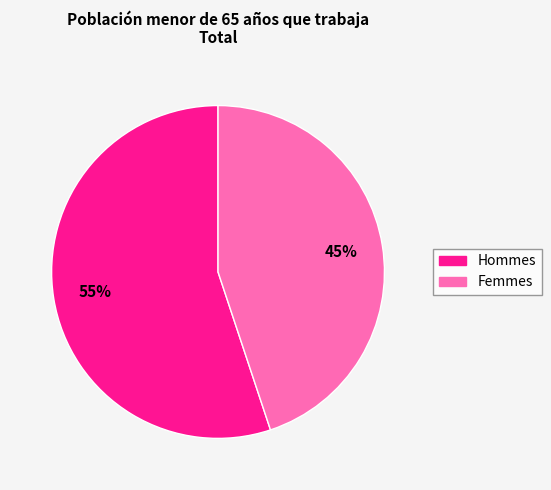

Is there a majority slice in this chart?

Yes